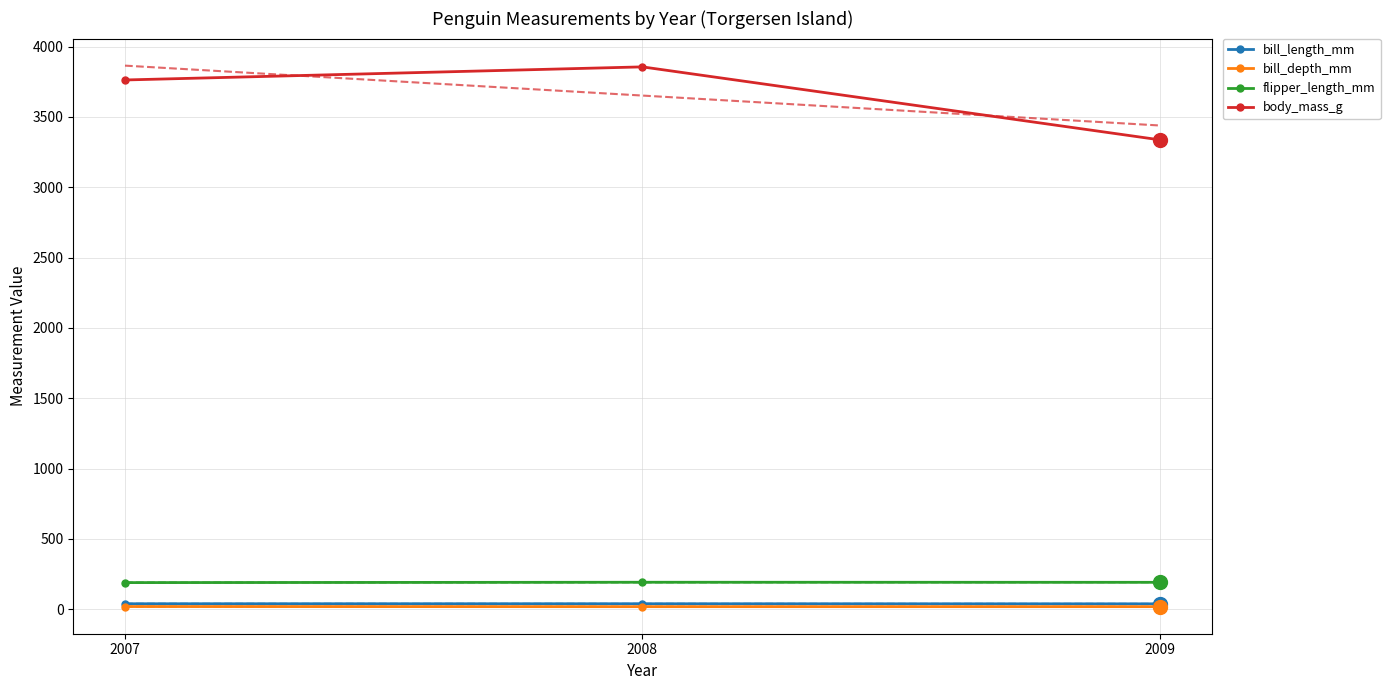

What is the minimum value for bill_depth_mm?

18.1